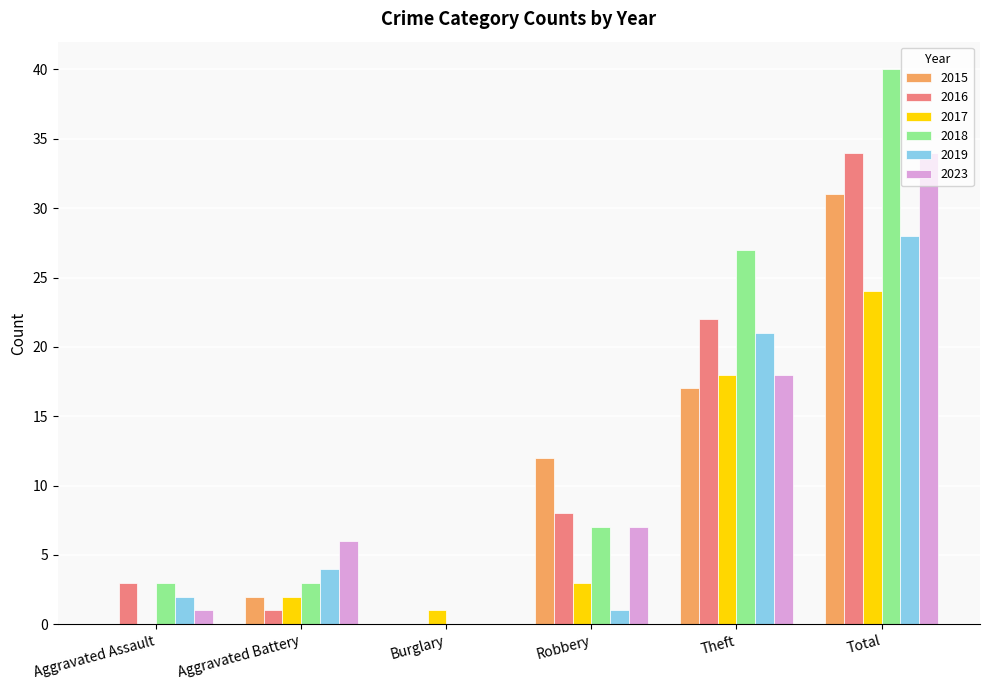

What is the sum of all 2019 values?

56